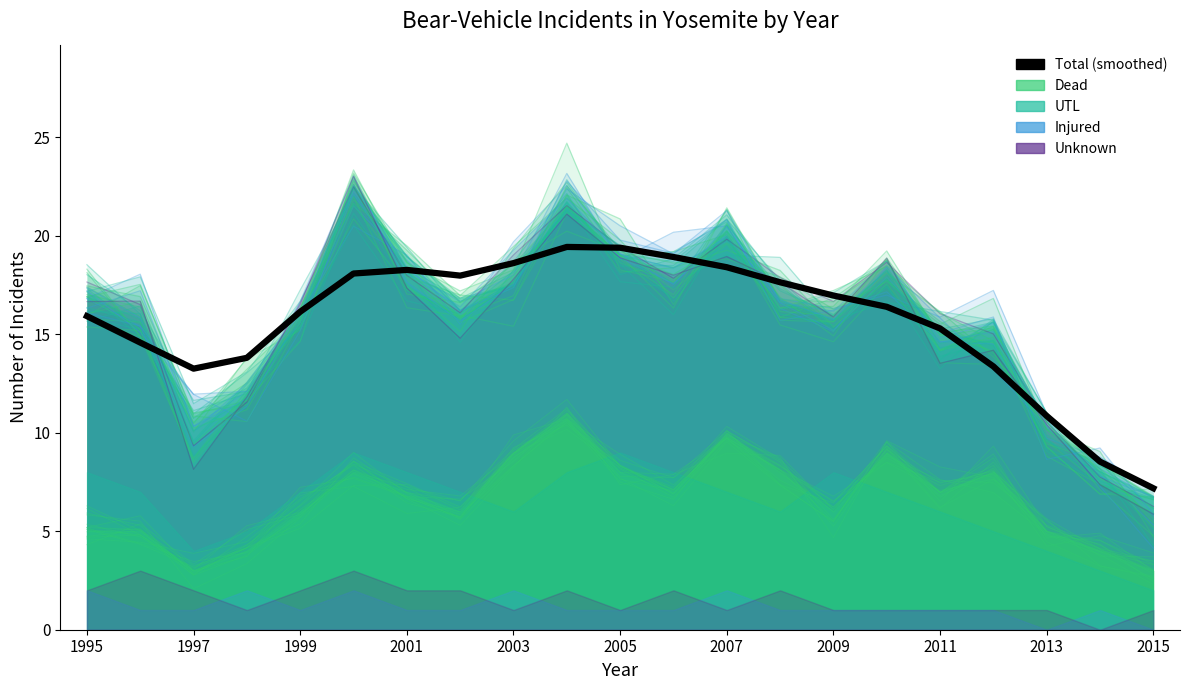

Does the chart have visible grid lines?

No